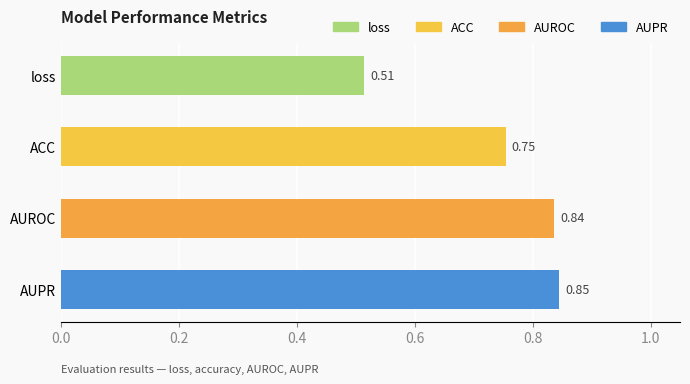

List the labels in order of value, largest first.

AUPR, AUROC, ACC, loss